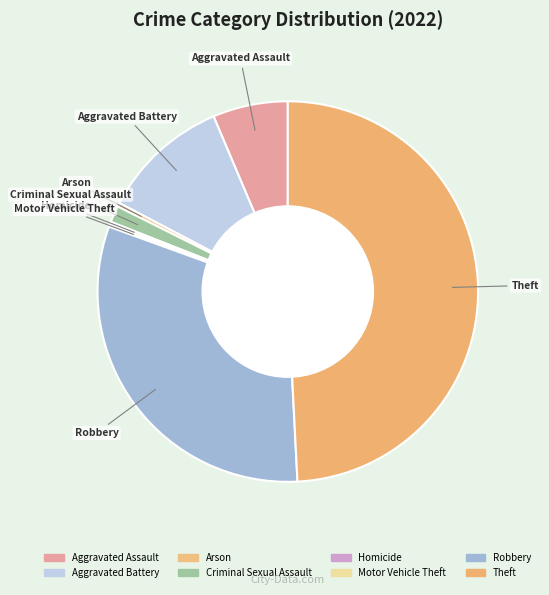

To the nearest percent, what is the difference between the largest and smallest slice percentages?

49%